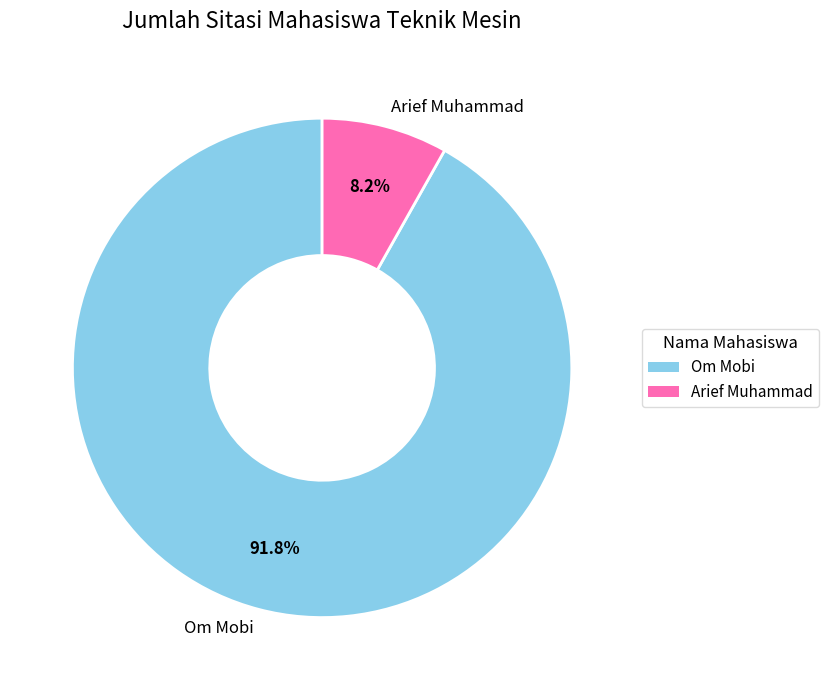

Count the number of slices in the pie.

2